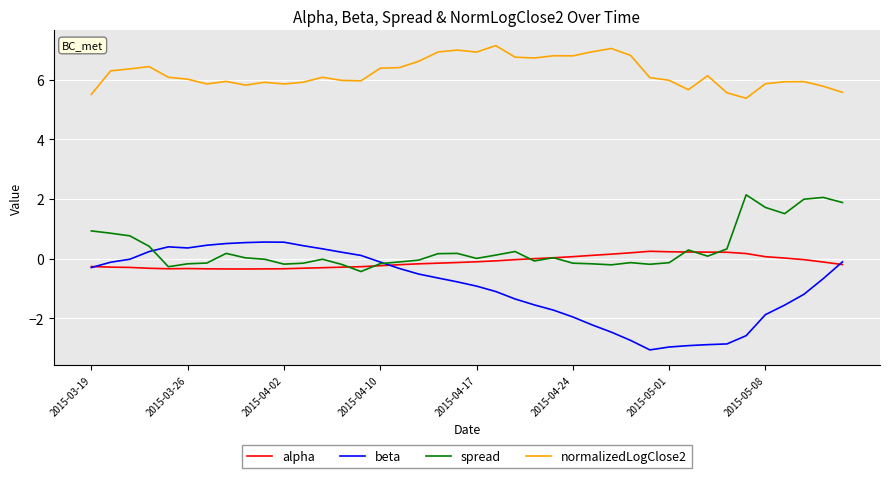

Which series has the largest total across all categories?

normalizedLogClose2